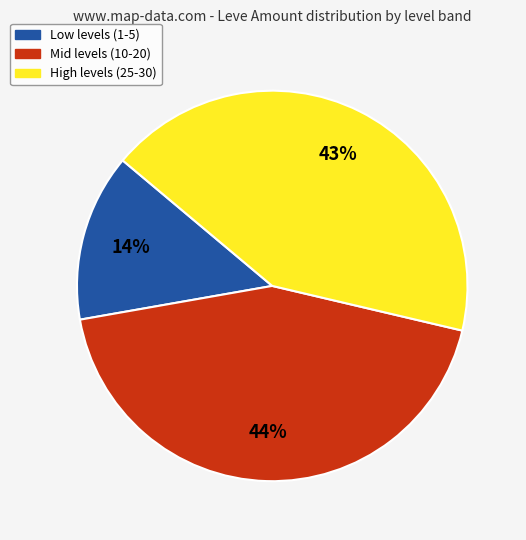

How many segments does this pie chart have?

3